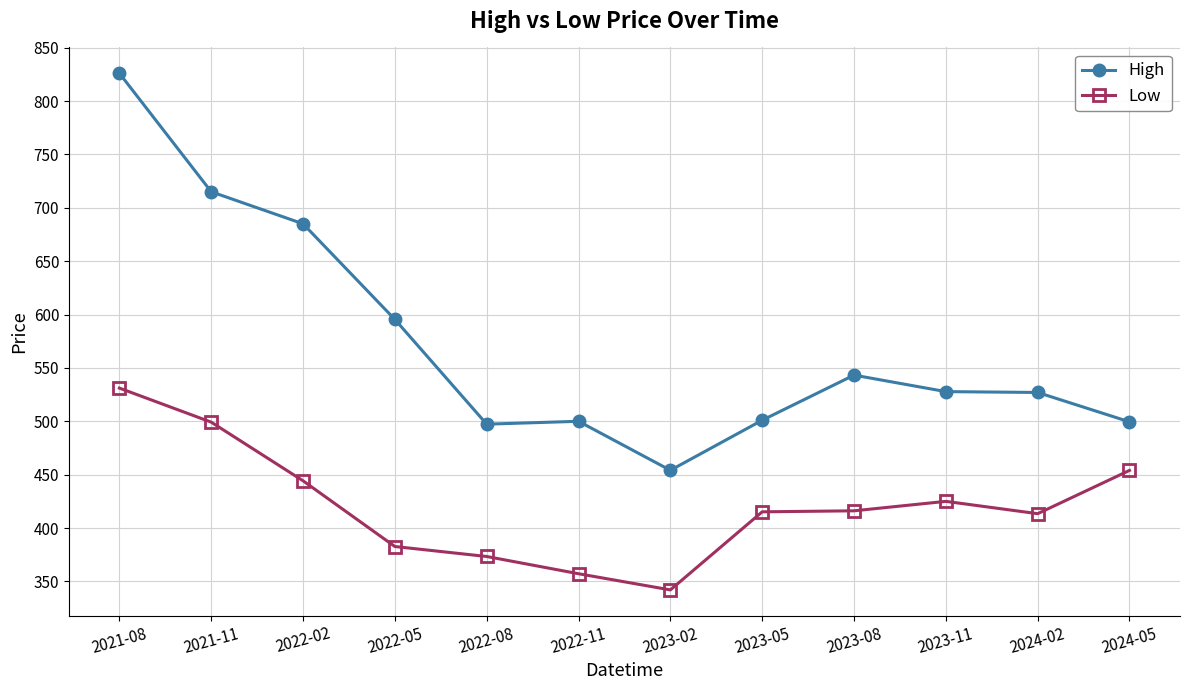

What is the label of the 4th point from the right?

2023-08